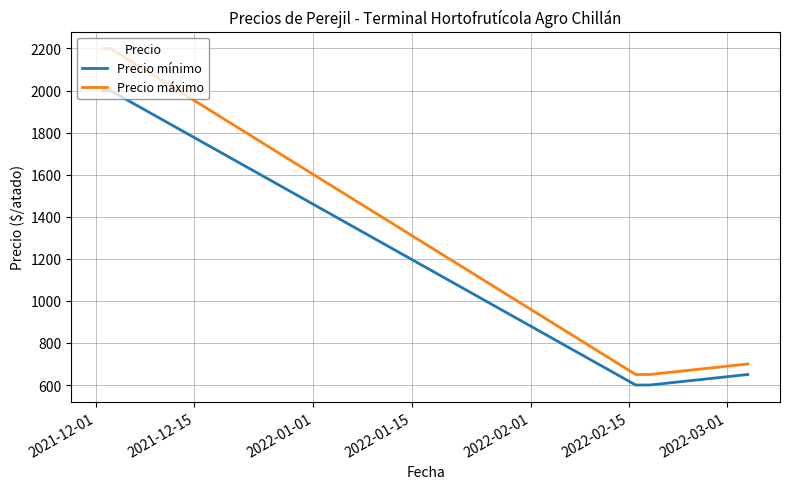

Rank the series by their maximum value, from lowest to highest.

Precio mínimo, Precio máximo